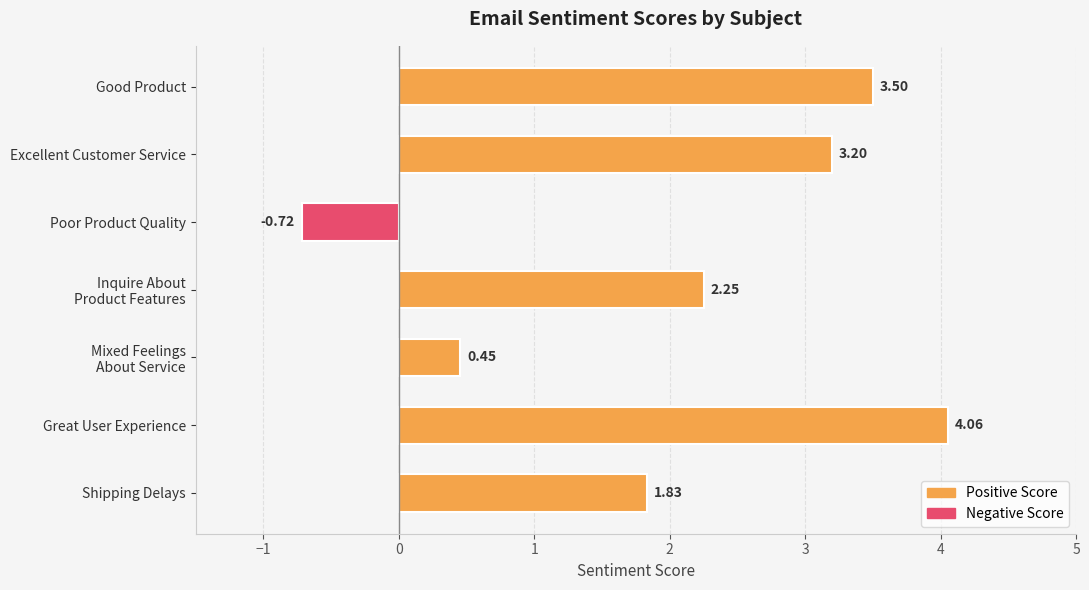

How many bars are there in total?

7